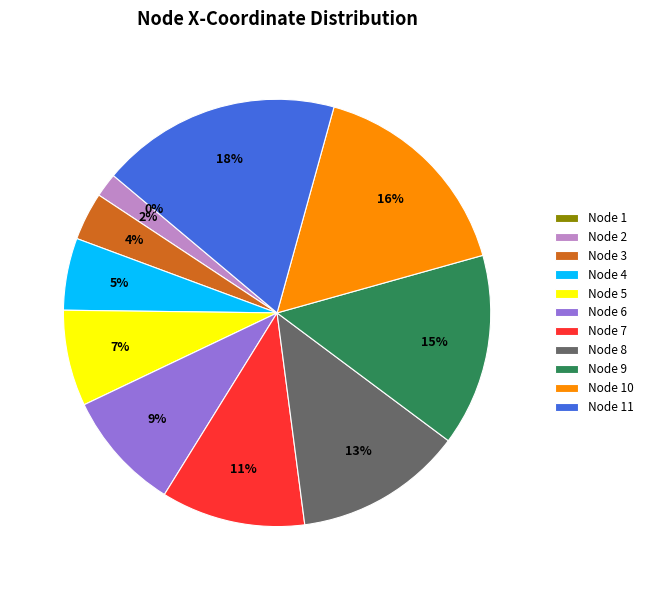

To the nearest percent, what percentage of the pie is Node 11?

18%